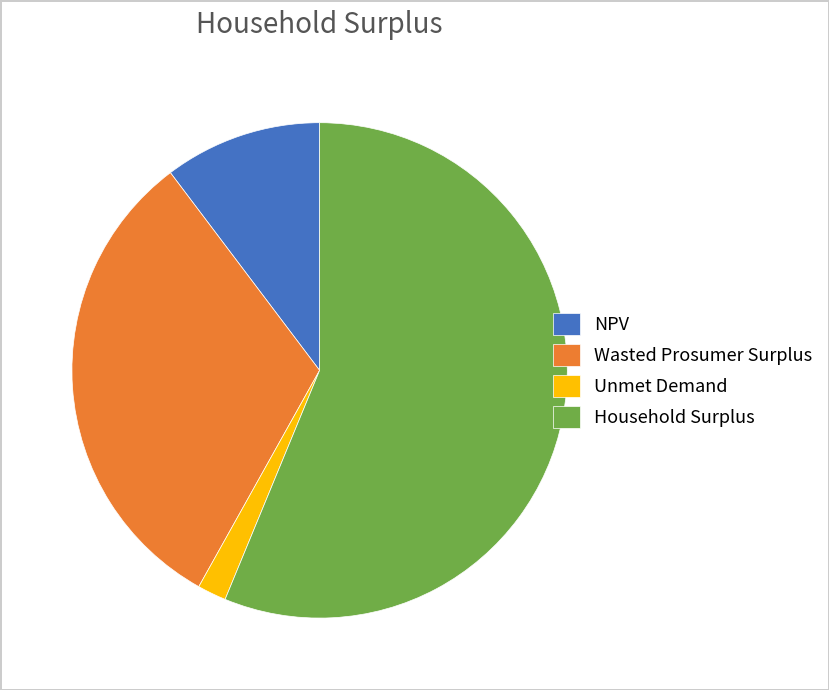

True or false: NPV accounts for 16% of the total.

False